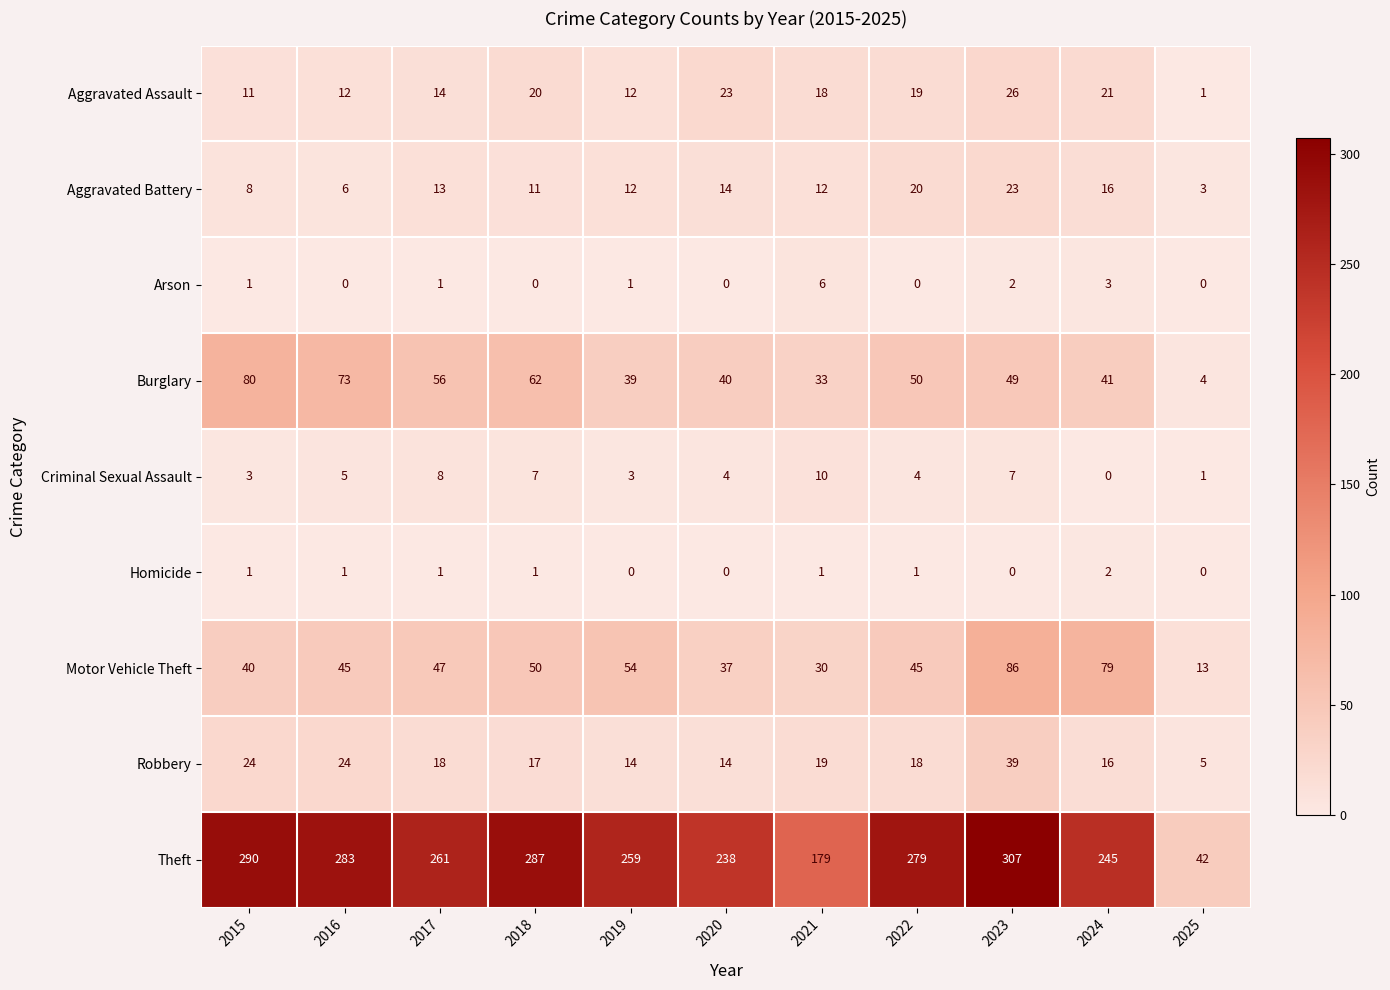

What is the sum of all Robbery values?

208